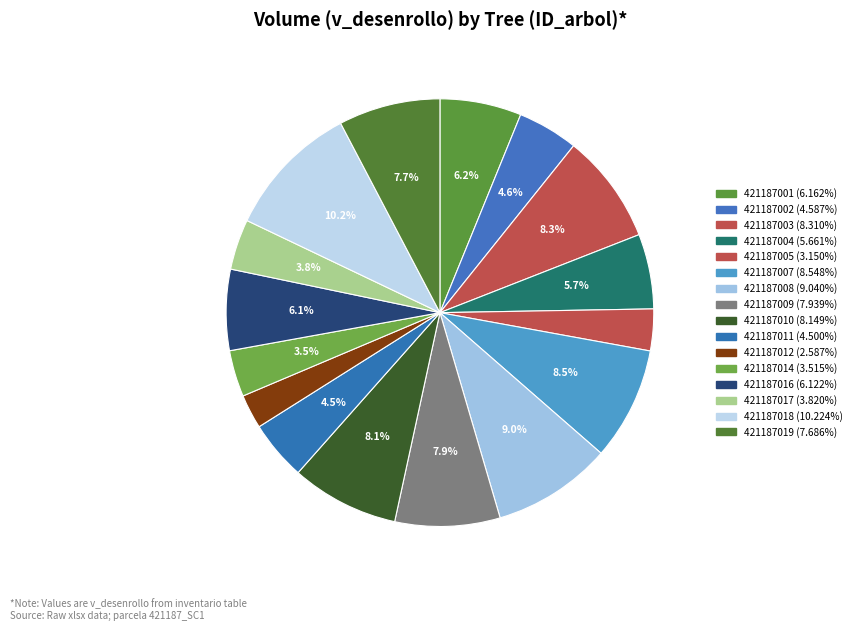

Which category has the smallest portion of the pie?

421187012